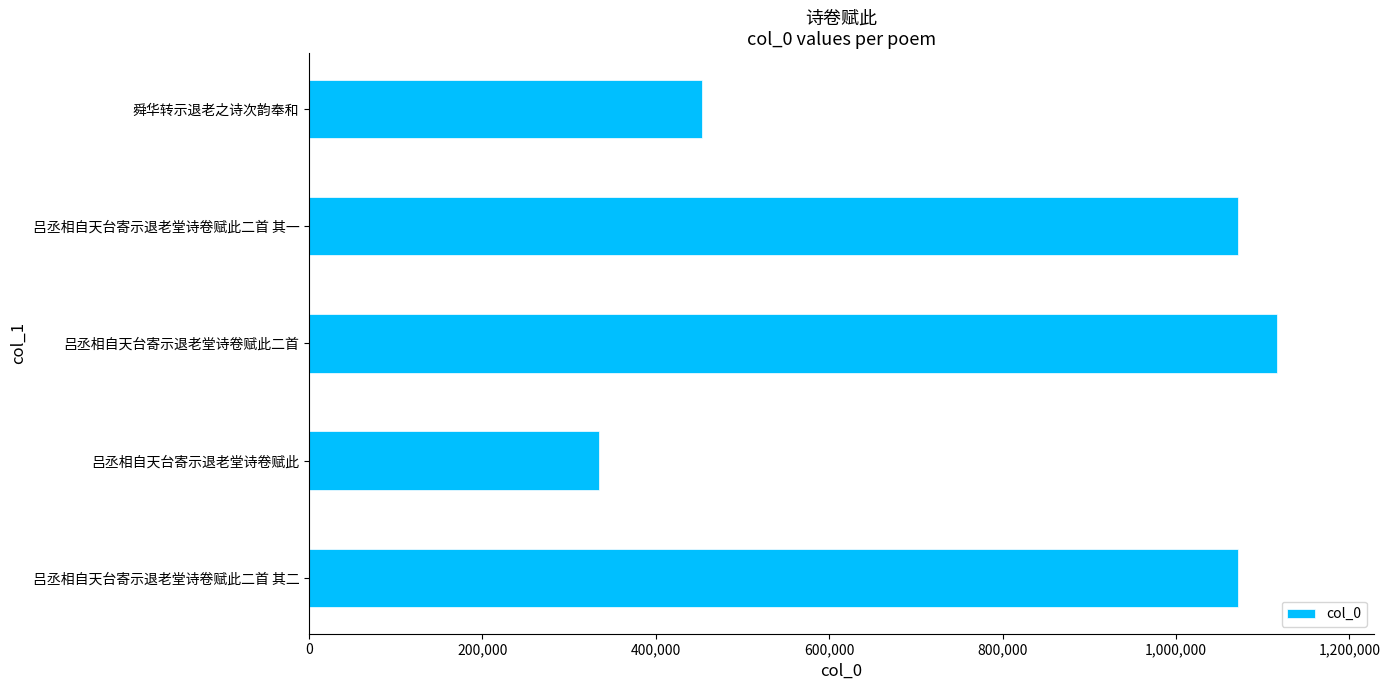

How many categories are shown in the chart?

5